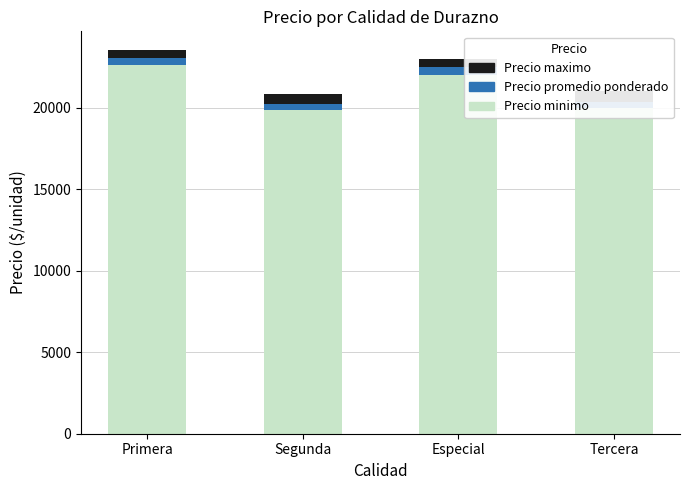

What is the label of the 3rd bar from the left?

Especial